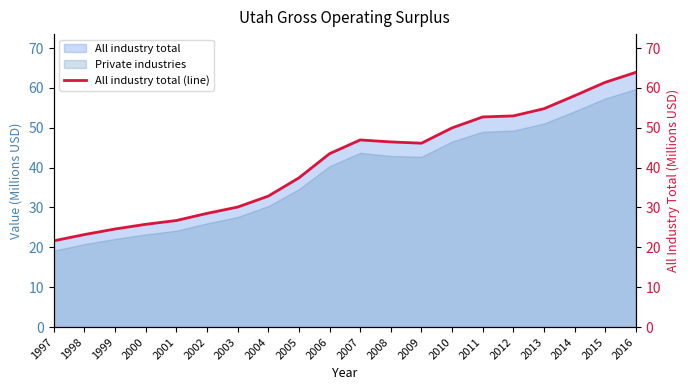

Read the value at 2003.

30.1